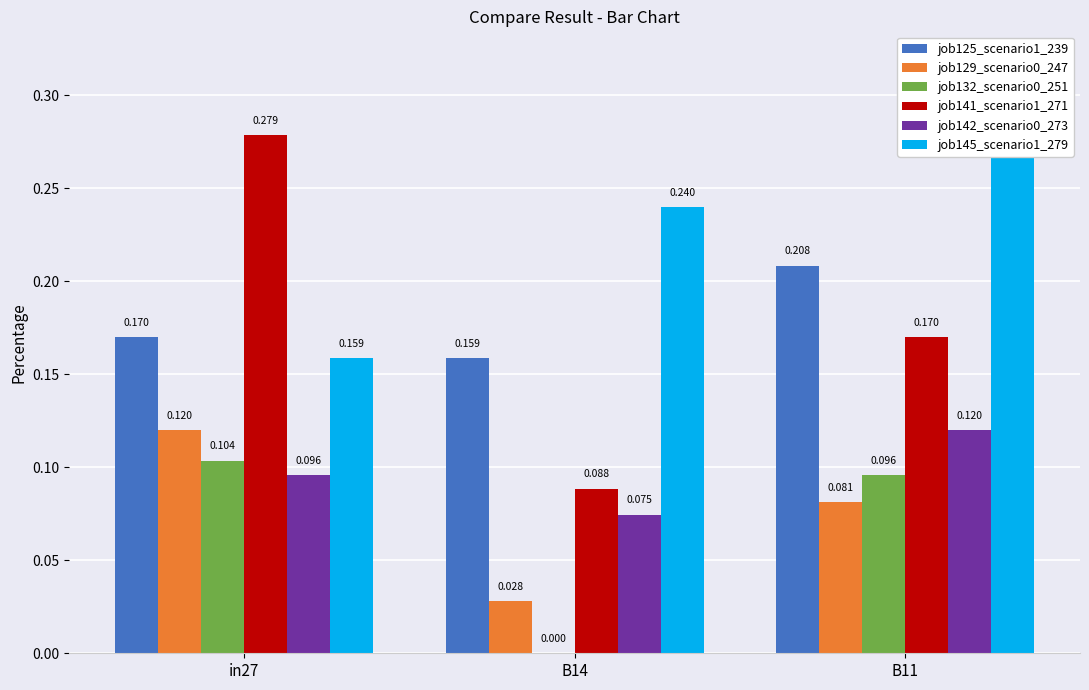

How many data points does each series have?

3